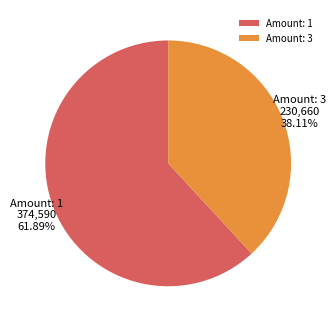

Which category has the smallest portion of the pie?

Amount: 3